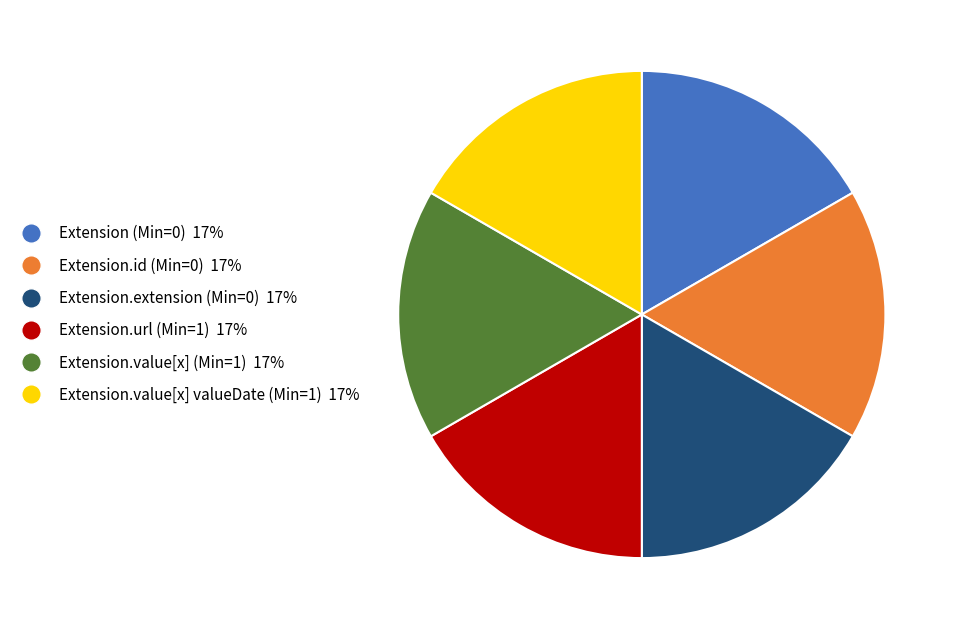

Does any single category account for the majority?

No